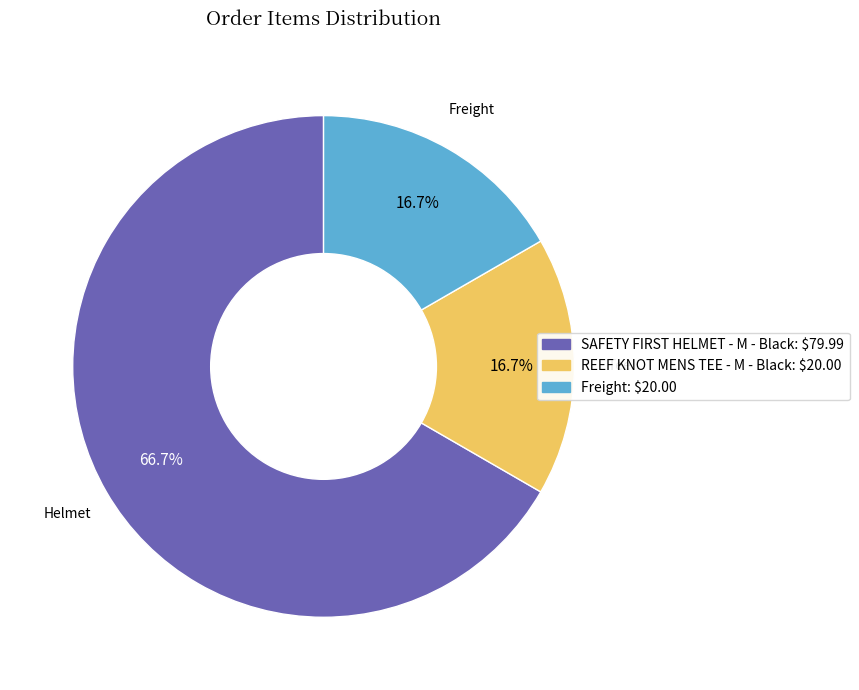

To the nearest percent, what percentage of the pie is REEF KNOT MENS TEE - M - Black?

17%